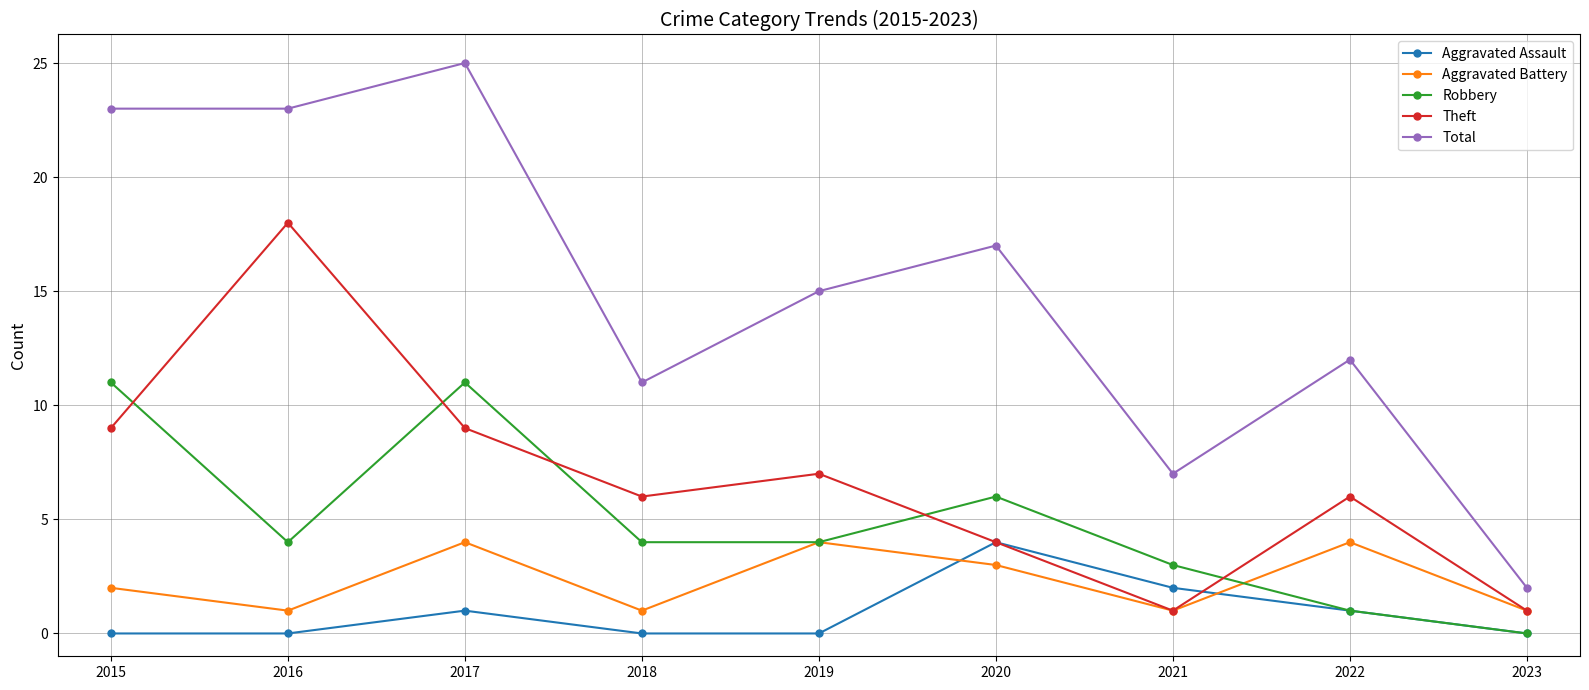

At 2017, list the series in order from largest to smallest.

Total, Robbery, Theft, Aggravated Battery, Aggravated Assault